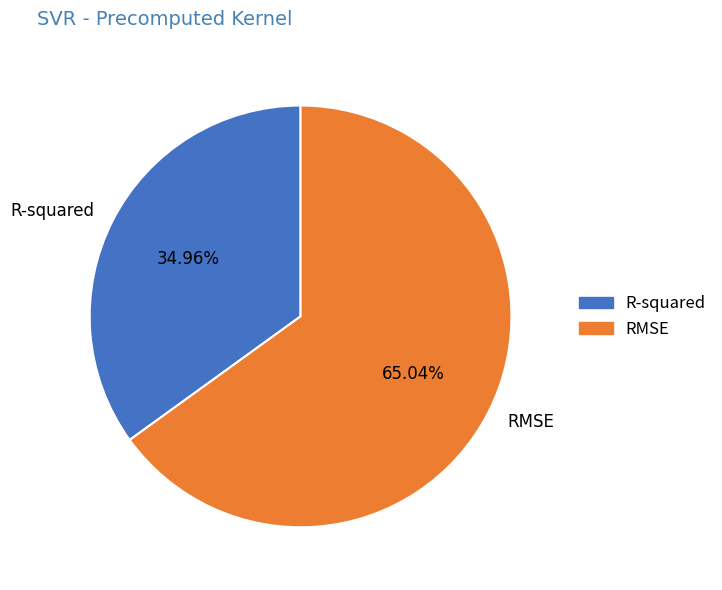

How many segments does this pie chart have?

2